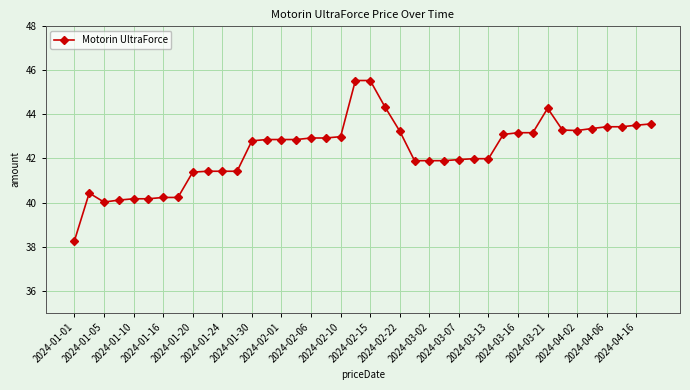

What is the value of the 22nd point from the left?

44.3